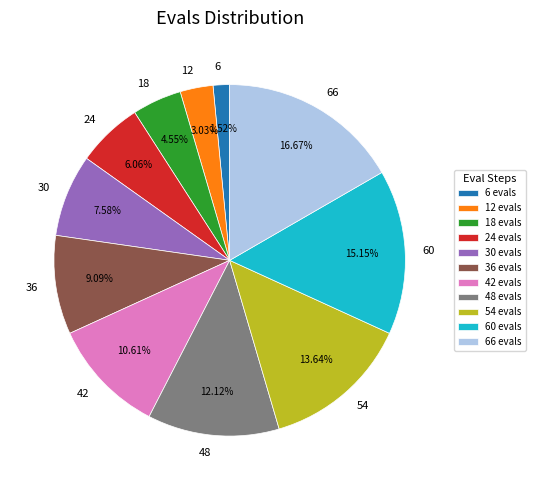

Is there a majority slice in this chart?

No